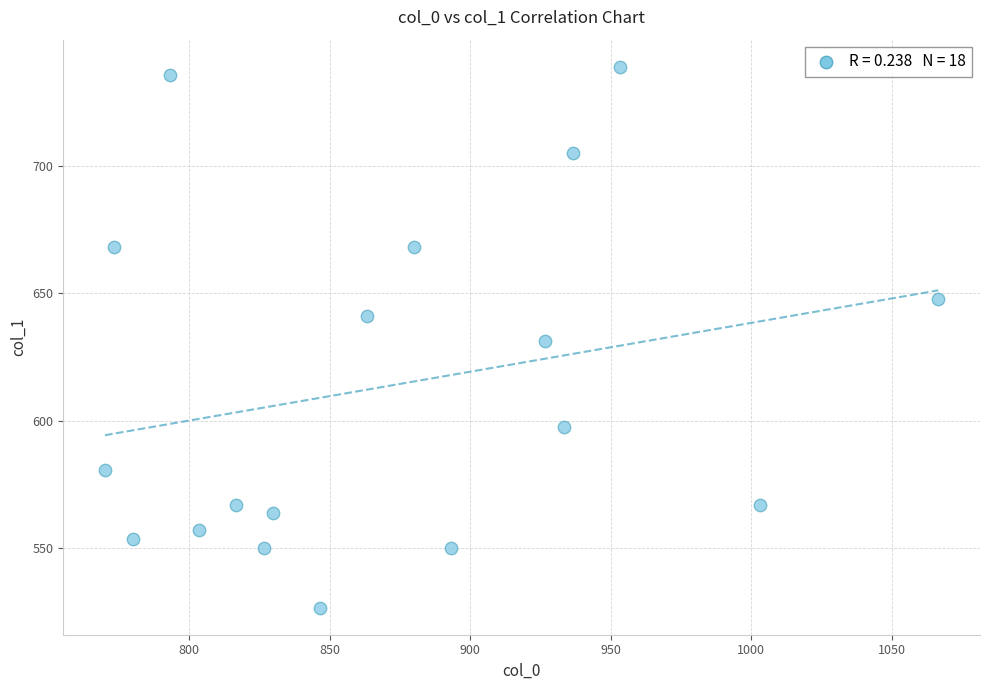

What is the range of X values (max minus min)?

296.7